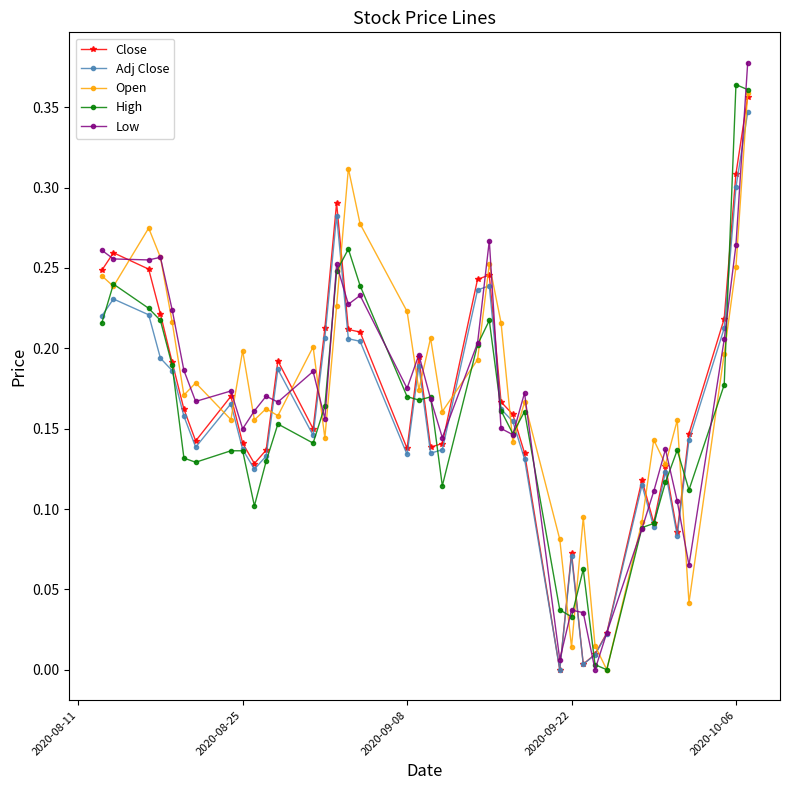

True or false: Adj Close has more than 1 points higher than both neighbors.

True